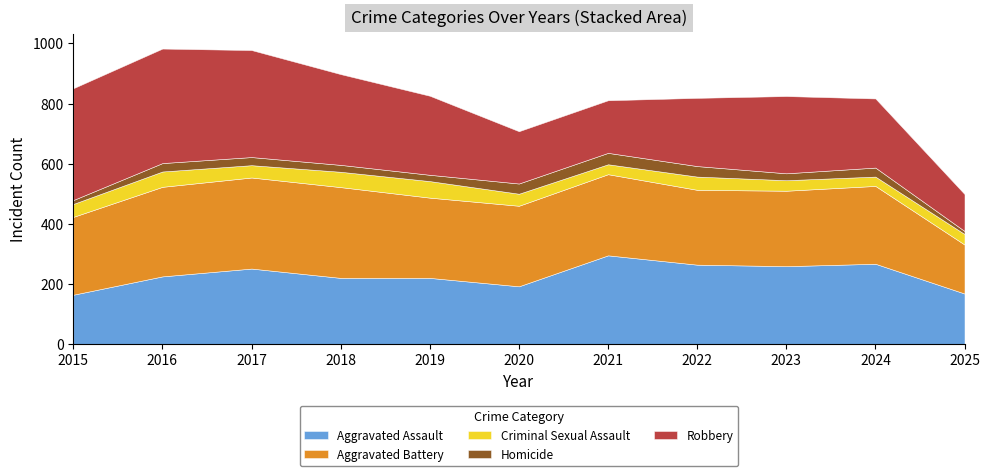

What is the spread (max minus min) of values at 2020?

234